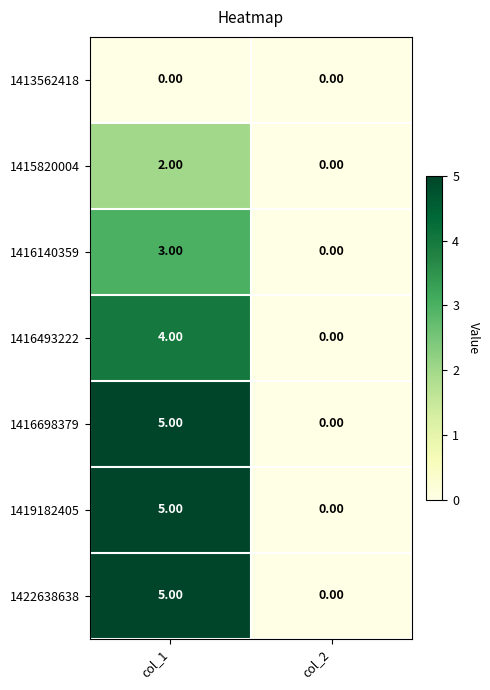

List the labels in order of 1419182405 value, largest first.

col_1, col_2